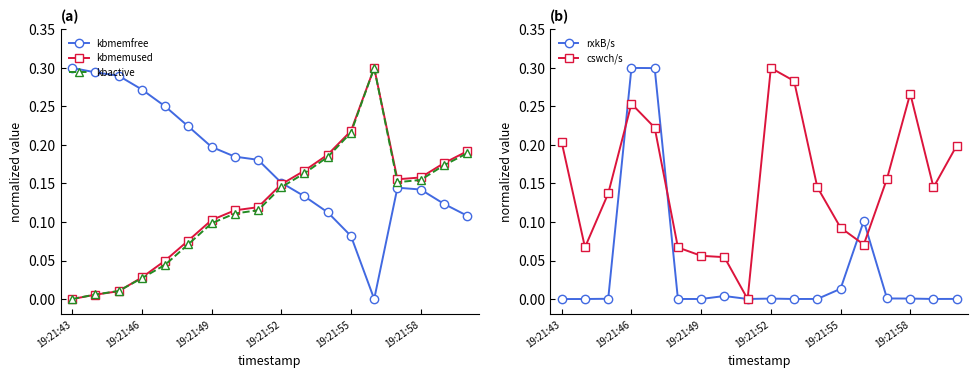

True or false: rxkB/s has more than 2 points higher than both neighbors.

True